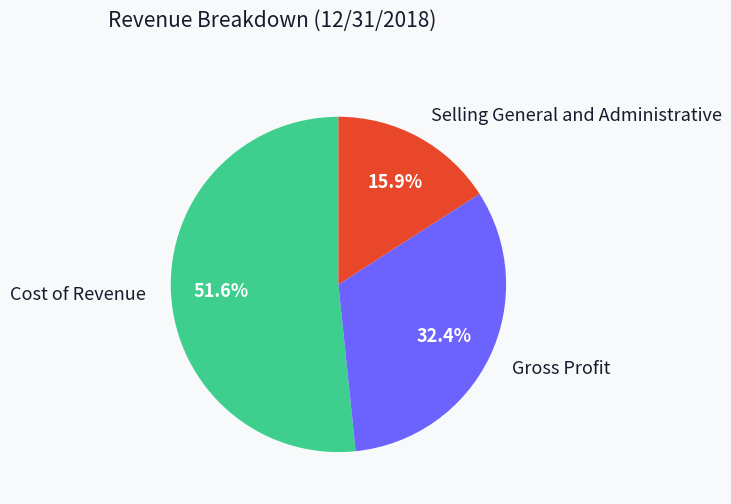

What percentage is the Gross Profit slice, to the nearest percent?

32%